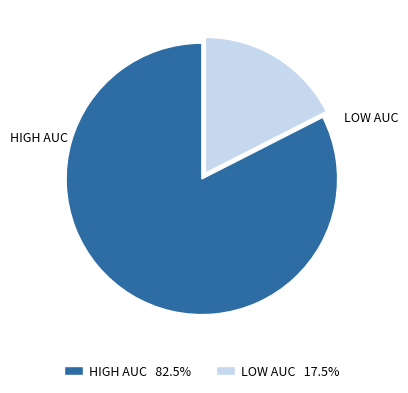

Does any single category account for the majority?

Yes